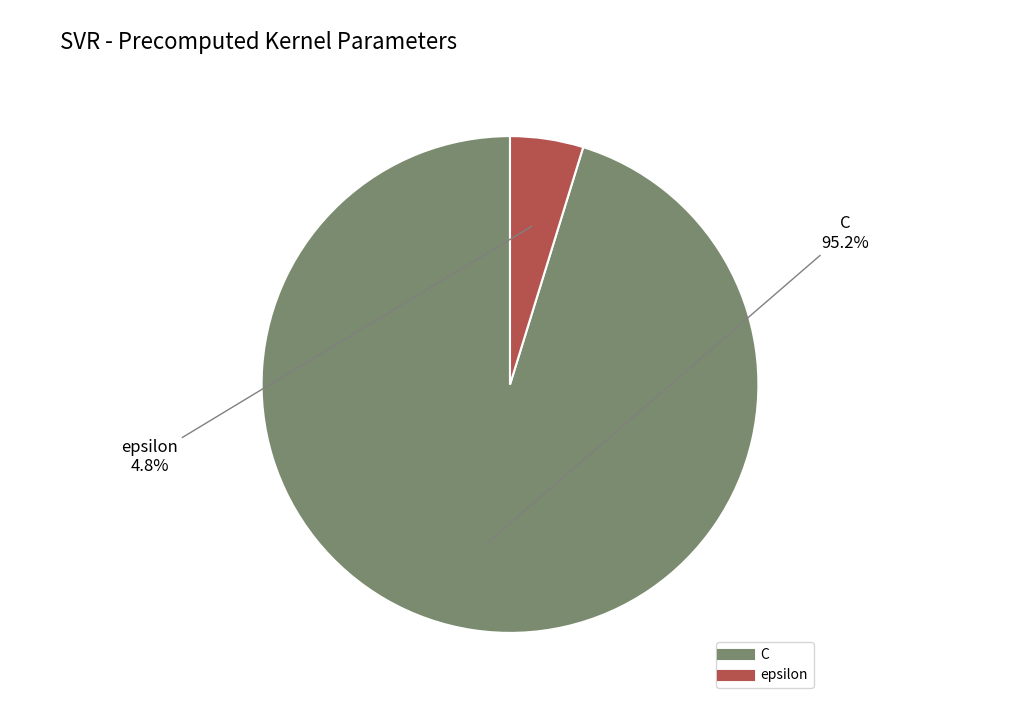

Rank the categories by value from lowest to highest.

epsilon, C